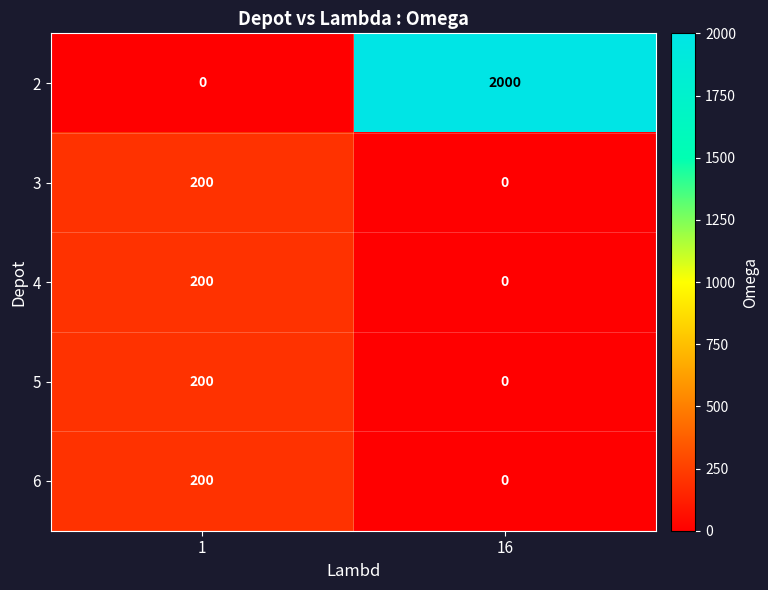

How many categories are shown in the chart?

2